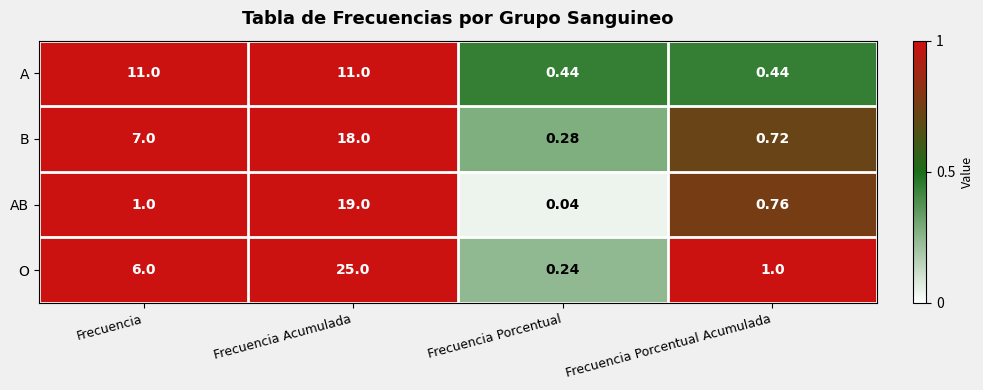

Which series changed the most between Frecuencia and Frecuencia Acumulada?

O